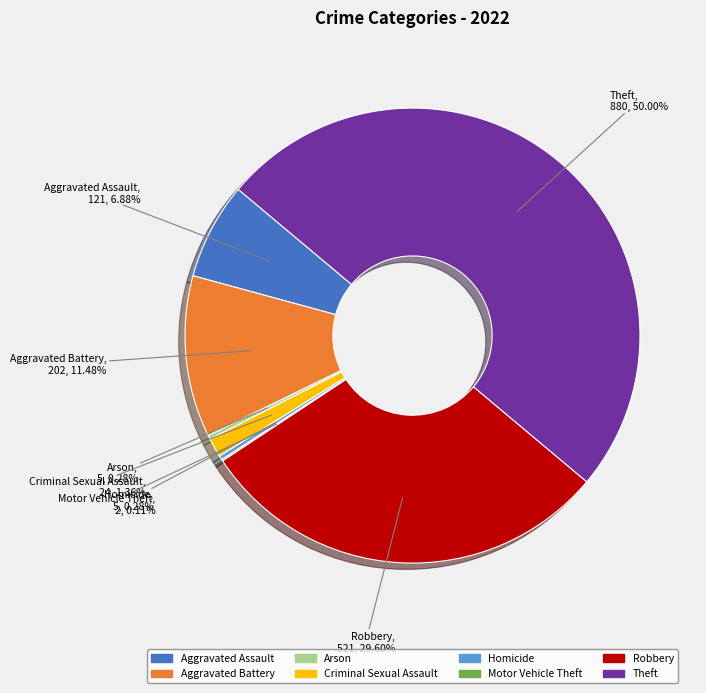

Does Aggravated Battery represent more than half of the total?

No